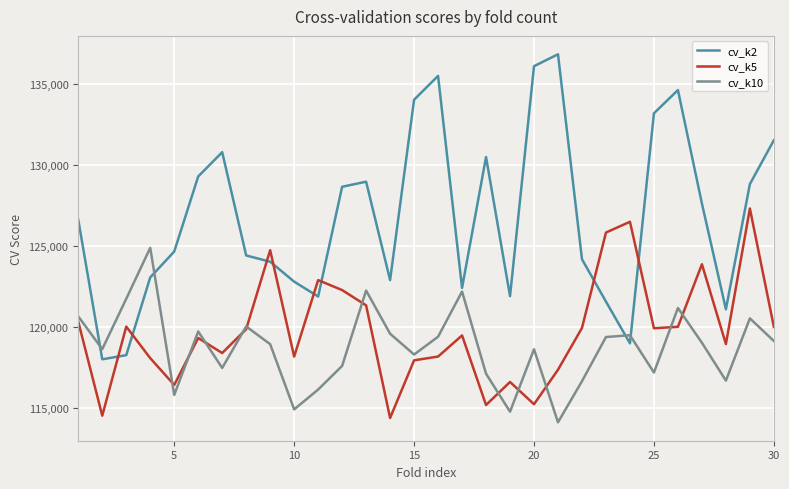

After their last crossing, which series has the higher values: cv_k5 or cv_k2?

cv_k2